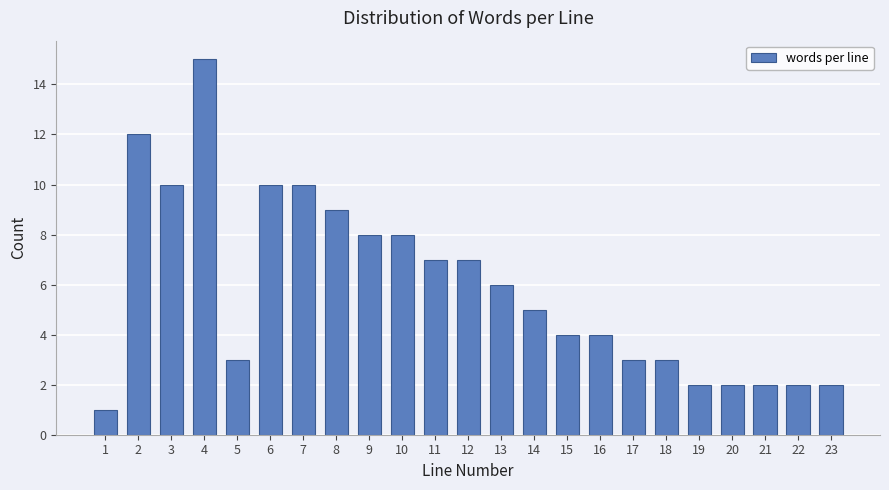

Reading right to left, what are all the values shown in this chart?

23=2	22=2	21=2	20=2	19=2	18=3	17=3	16=4	15=4	14=5	13=6	12=7	11=7	10=8	9=8	8=9	7=10	6=10	5=3	4=15	3=10	2=12	1=1